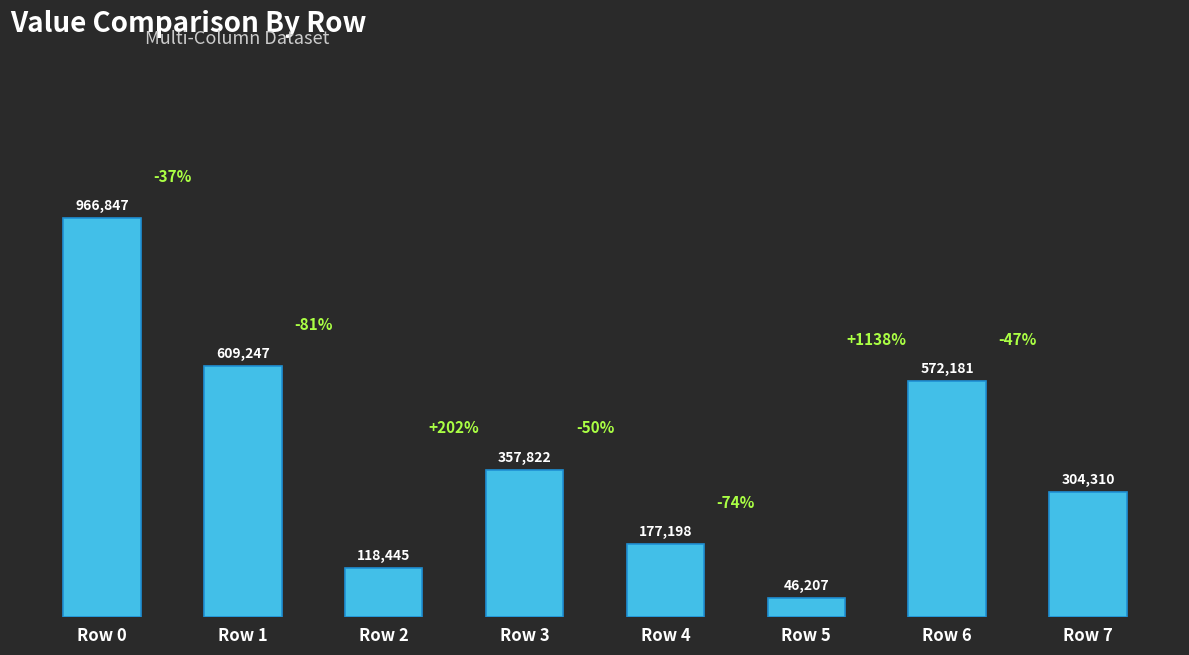

What is the maximum value shown in the chart?

966847